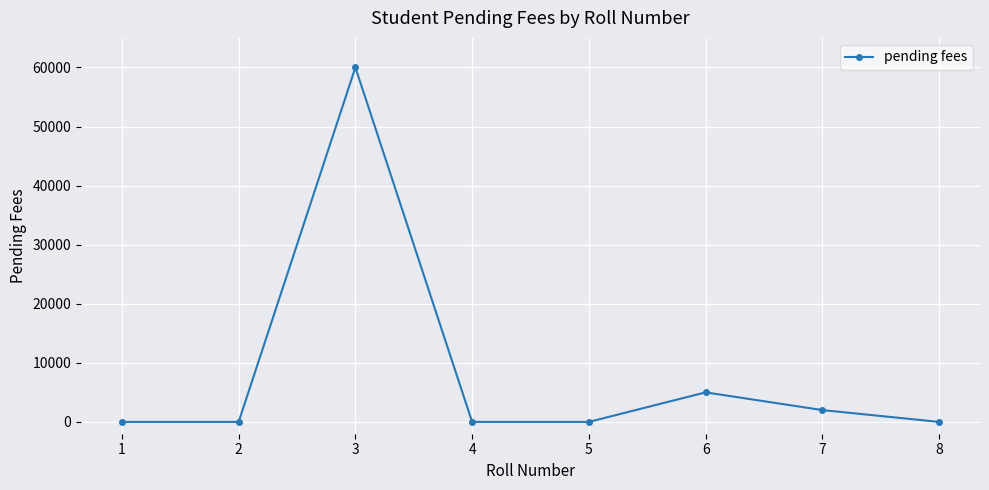

What is the difference between the maximum and second lowest values?

60000